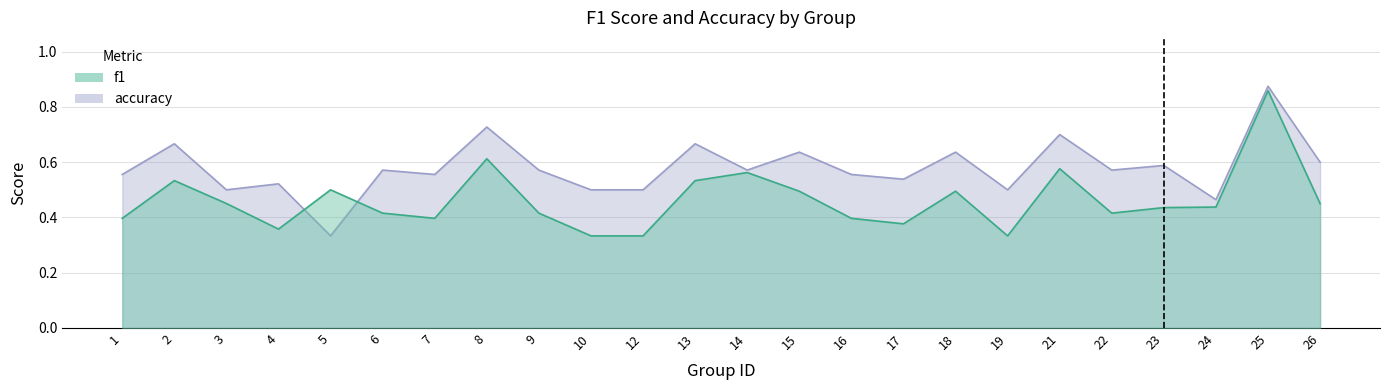

Reading right to left, what are all the values shown in this chart?

f1: 26=0.5	25=0.9	24=0.4	23=0.4	22=0.4	21=0.6	19=0.3	18=0.5	17=0.4	16=0.4	15=0.5	14=0.6	13=0.5	12=0.3	10=0.3	9=0.4	8=0.6	7=0.4	6=0.4	5=0.5	4=0.4	3=0.5	2=0.5	1=0.4
accuracy: 26=0.6	25=0.9	24=0.5	23=0.6	22=0.6	21=0.7	19=0.5	18=0.6	17=0.5	16=0.6	15=0.6	14=0.6	13=0.7	12=0.5	10=0.5	9=0.6	8=0.7	7=0.6	6=0.6	5=0.3	4=0.5	3=0.5	2=0.7	1=0.6